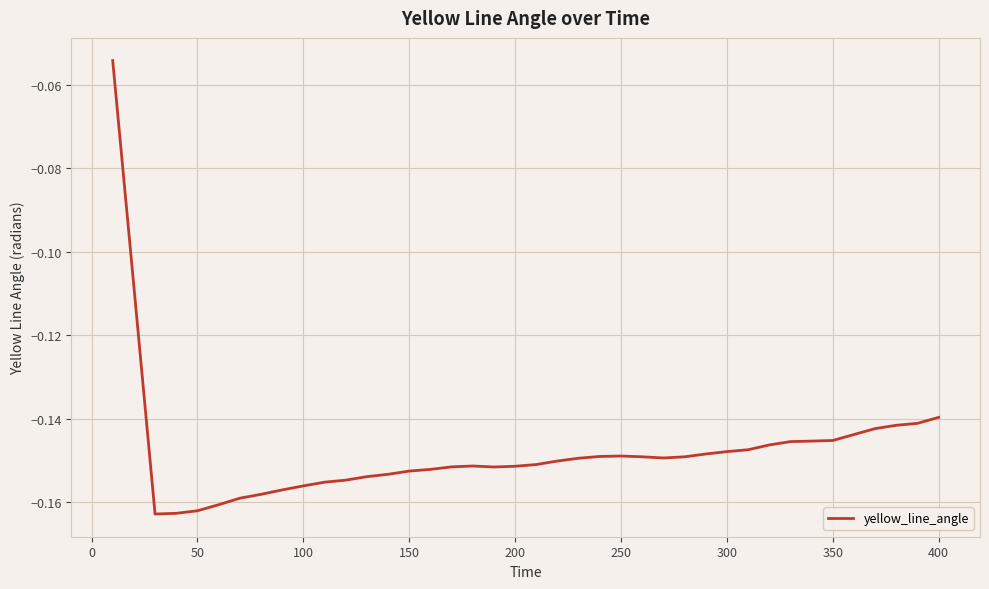

Reading left to right, what are all the values shown in this chart?

-0.1	-0.1	-0.2	-0.2	-0.2	-0.2	-0.2	-0.2	-0.2	-0.2	-0.2	-0.2	-0.2	-0.2	-0.2	-0.2	-0.2	-0.2	-0.2	-0.2	-0.2	-0.2	-0.1	-0.1	-0.1	-0.1	-0.1	-0.1	-0.1	-0.1	-0.1	-0.1	-0.1	-0.1	-0.1	-0.1	-0.1	-0.1	-0.1	-0.1